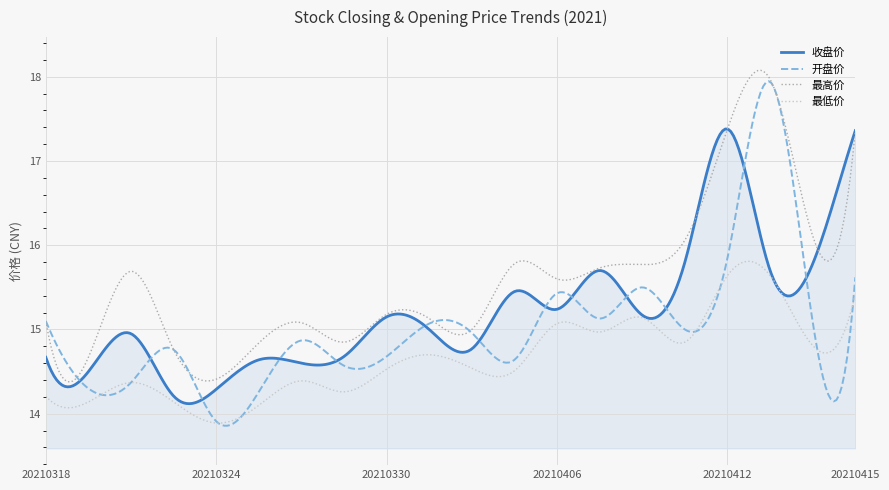

Does the chart have visible grid lines?

Yes